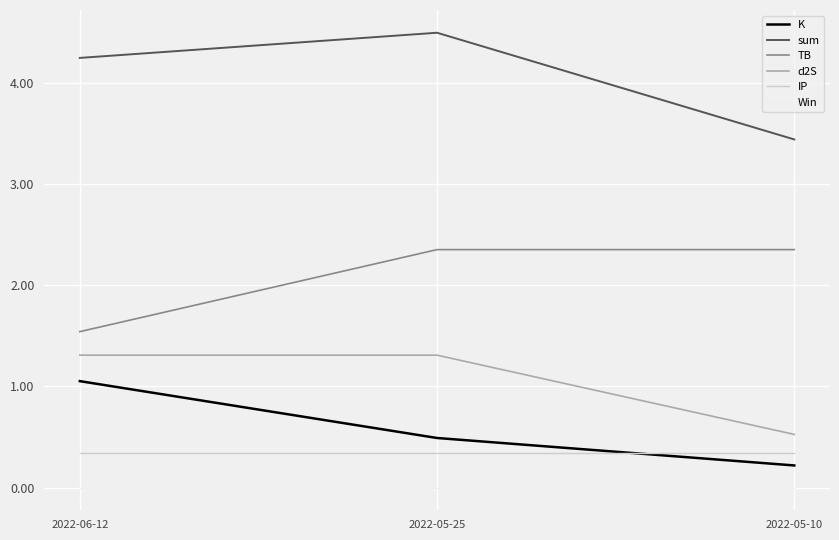

What position from the left is 2022-05-25?

2